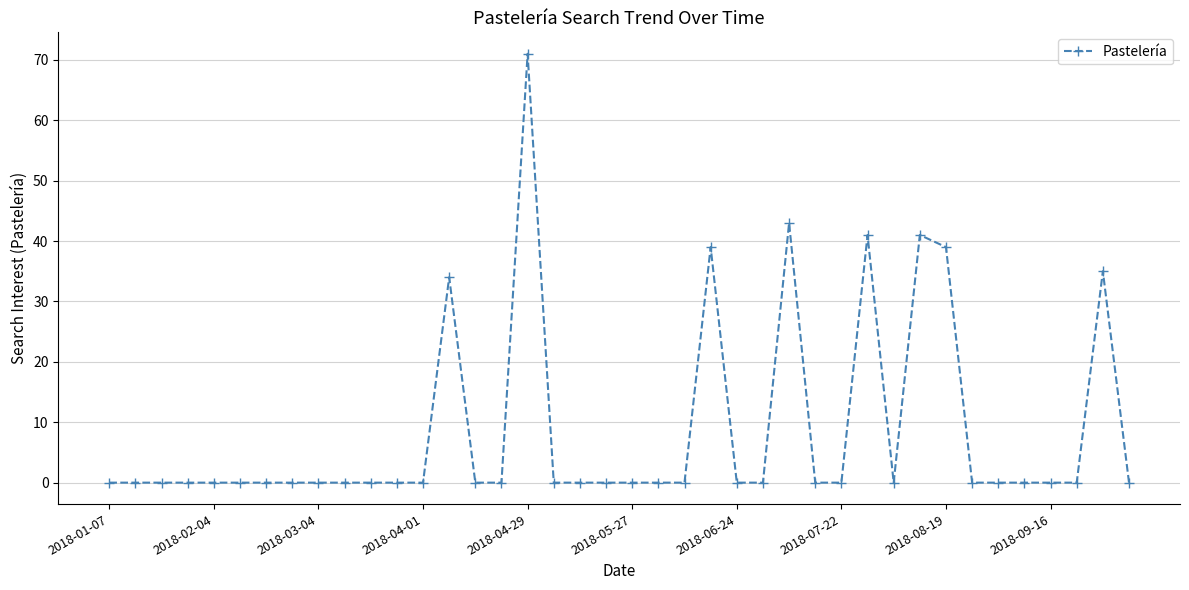

What is the sum of all values?

343